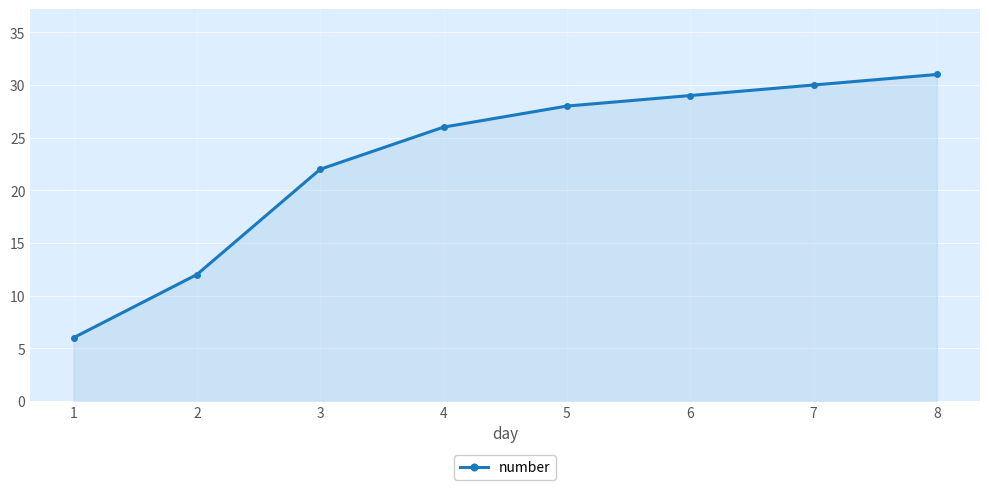

True or false: the data has more than 1 interior local peaks.

False